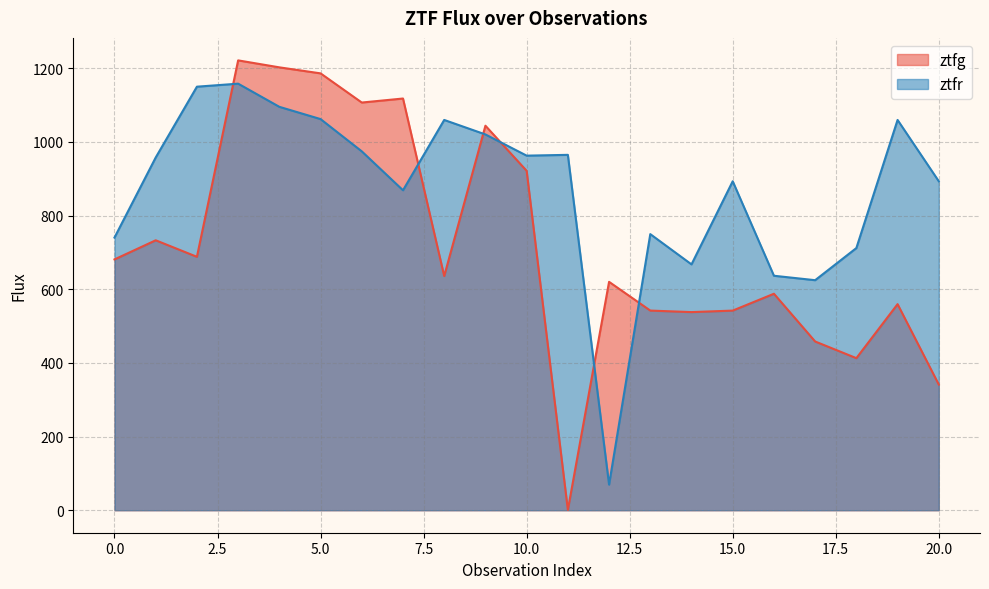

Count the number of data series in this chart.

2